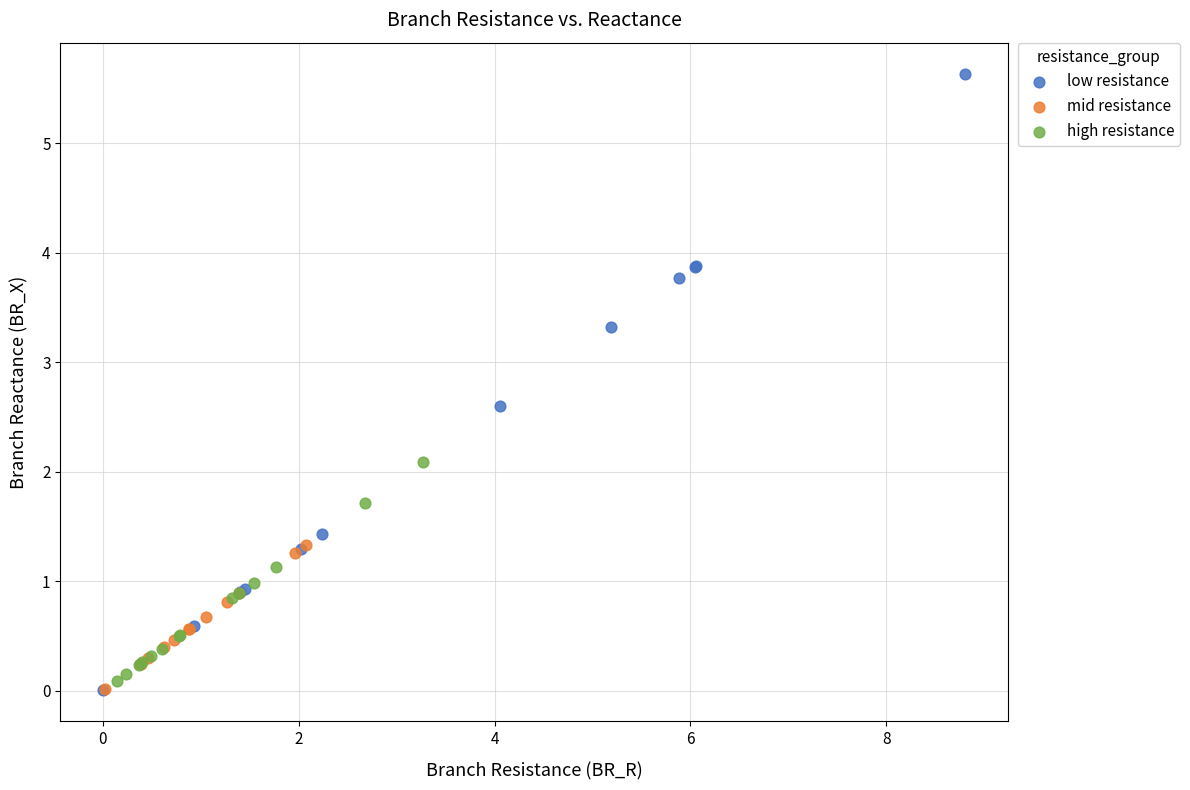

Which series has the largest Y range (max minus min)?

low resistance